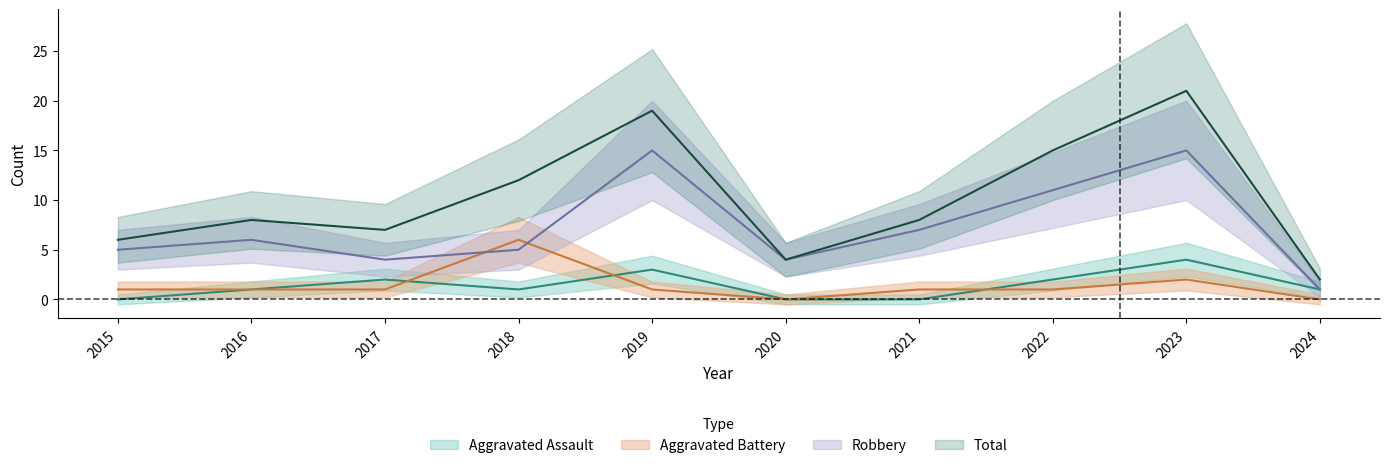

What is the spread (max minus min) of values at 2017?

6